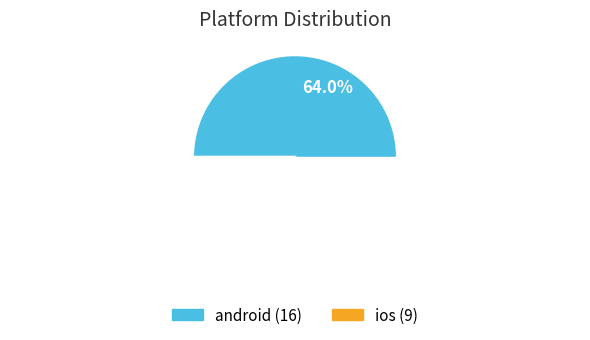

How much of the chart is everything except ios?

64.0%